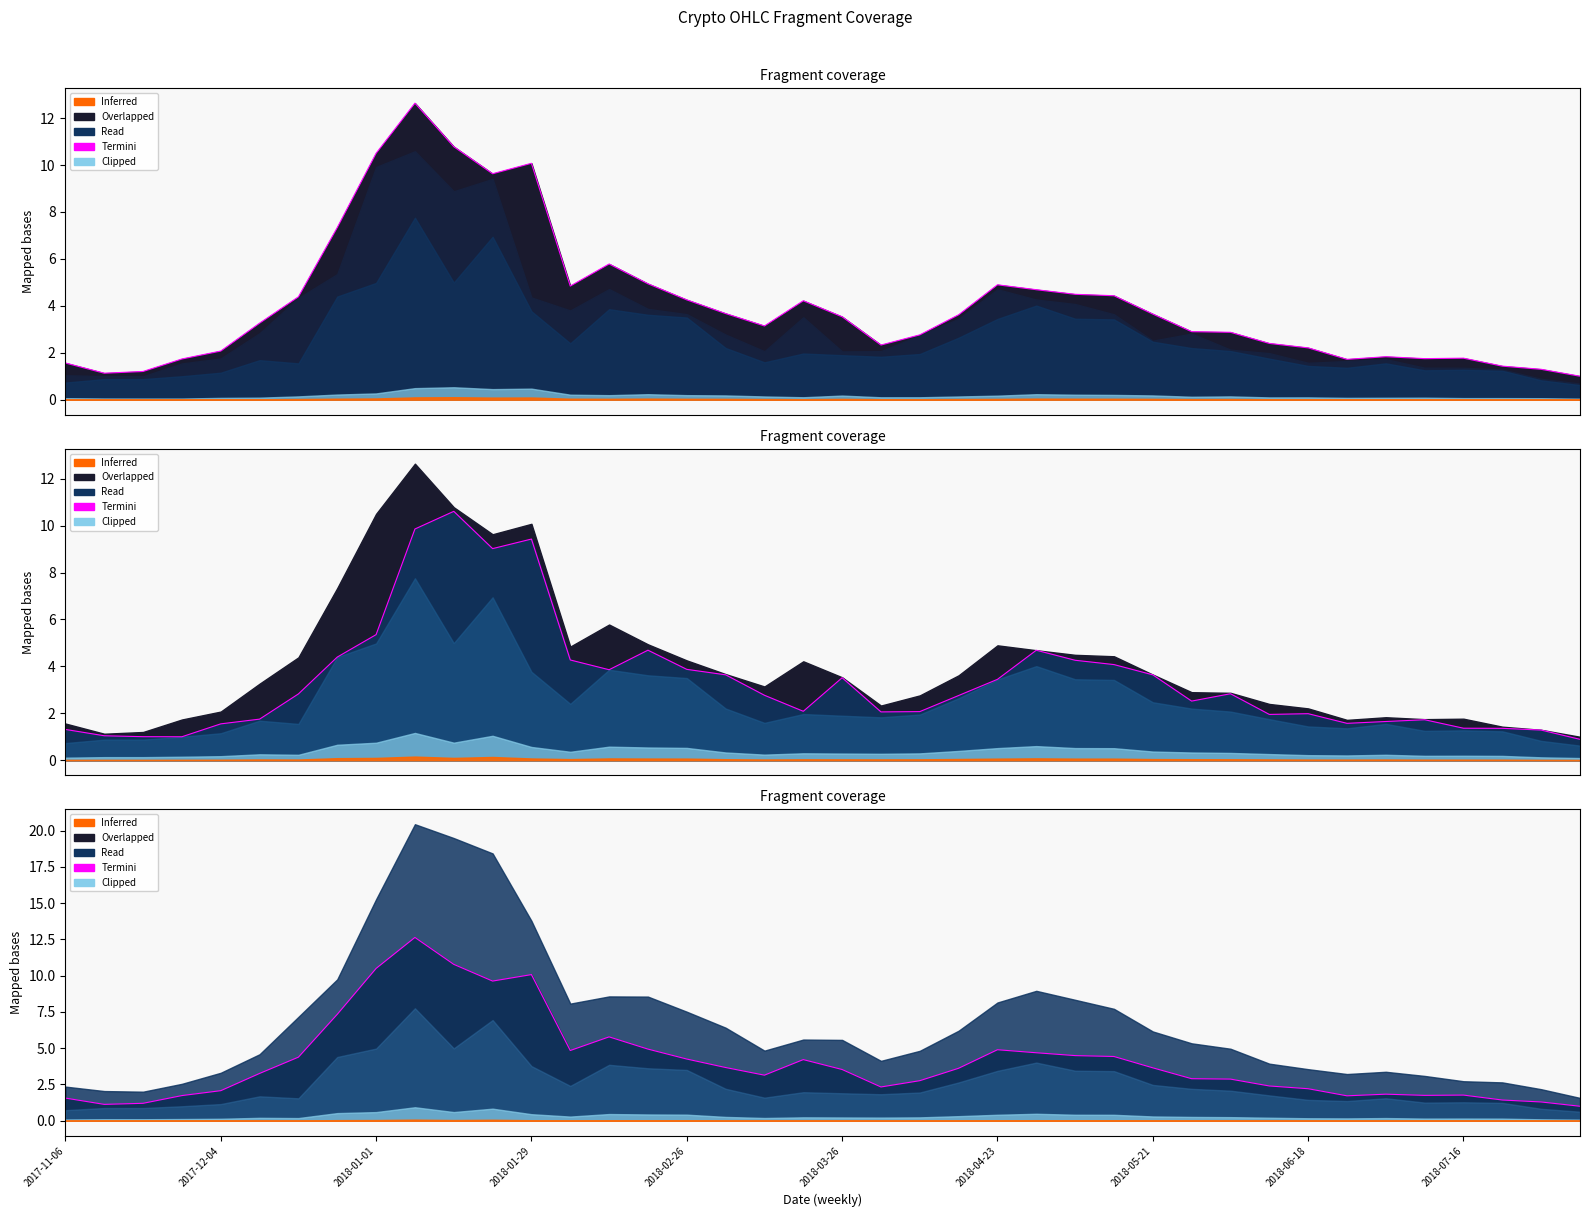

Reading right to left, list all the values displayed in this chart.

1.0	1.3	1.4	1.8	1.8	1.8	1.7	2.2	2.4	2.9	2.9	3.6	4.4	4.5	4.7	4.9	3.6	2.8	2.3	3.5	4.2	3.1	3.7	4.3	4.9	5.8	4.8	10.1	9.6	10.8	12.6	10.5	7.3	4.4	3.3	2.1	1.7	1.2	1.1	1.6